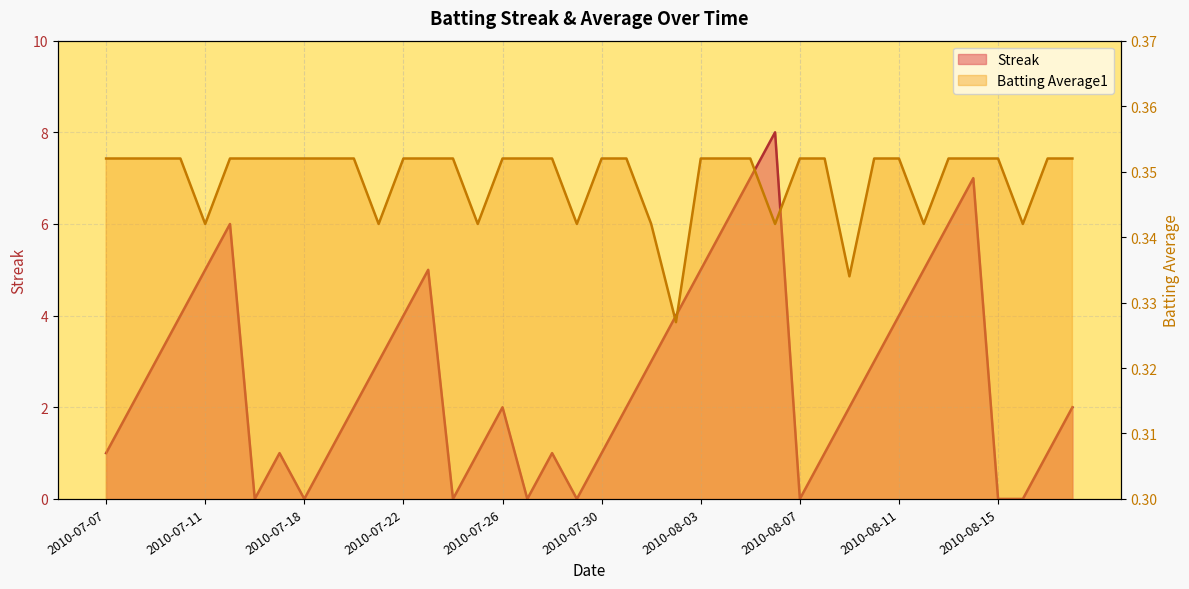

Rank the categories by Batting Average1 value from highest to lowest.

2010-07-07, 2010-07-08, 2010-07-09, 2010-07-10, 2010-07-15, 2010-07-16, 2010-07-17, 2010-07-18, 2010-07-19, 2010-07-20, 2010-07-22, 2010-07-23, 2010-07-24, 2010-07-26, 2010-07-27, 2010-07-28, 2010-07-30, 2010-07-31, 2010-08-03, 2010-08-04, 2010-08-05, 2010-08-07, 2010-08-08, 2010-08-10, 2010-08-11, 2010-08-13, 2010-08-14, 2010-08-15, 2010-08-17, 2010-08-18, 2010-07-11, 2010-07-21, 2010-07-25, 2010-07-29, 2010-08-01, 2010-08-06, 2010-08-12, 2010-08-16, 2010-08-09, 2010-08-02